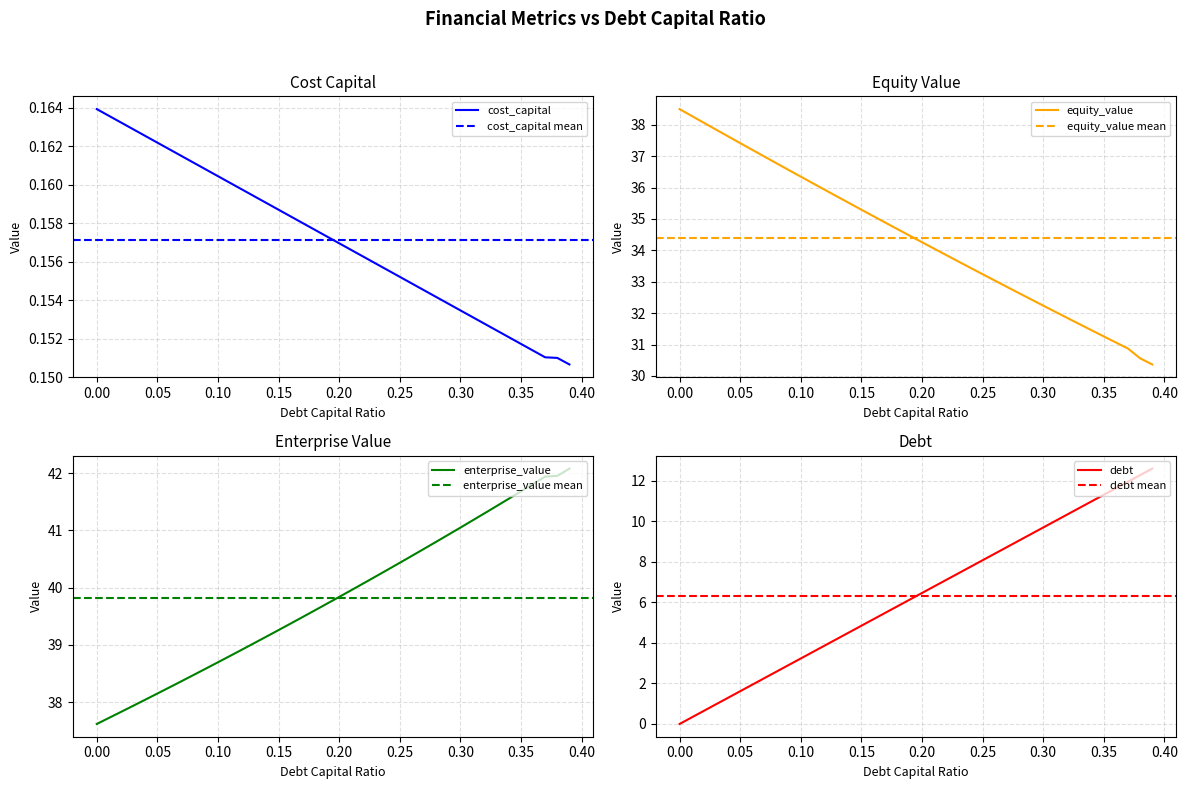

True or false: debt_capital and equity_value cross at least once.

False